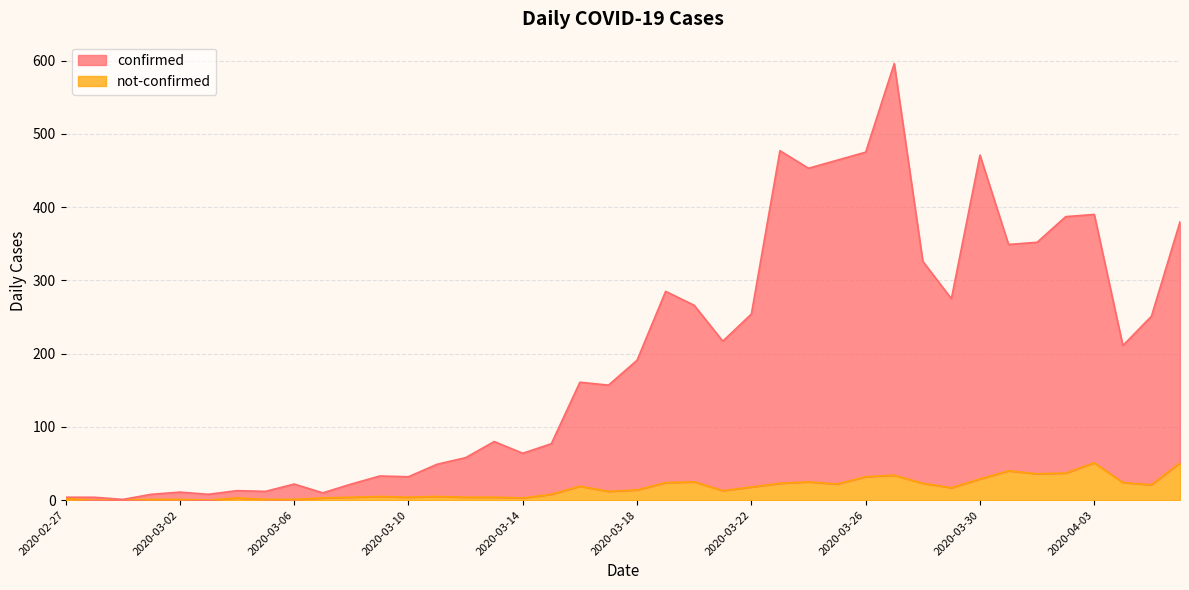

What are all the series names shown in the legend?

confirmed, not-confirmed